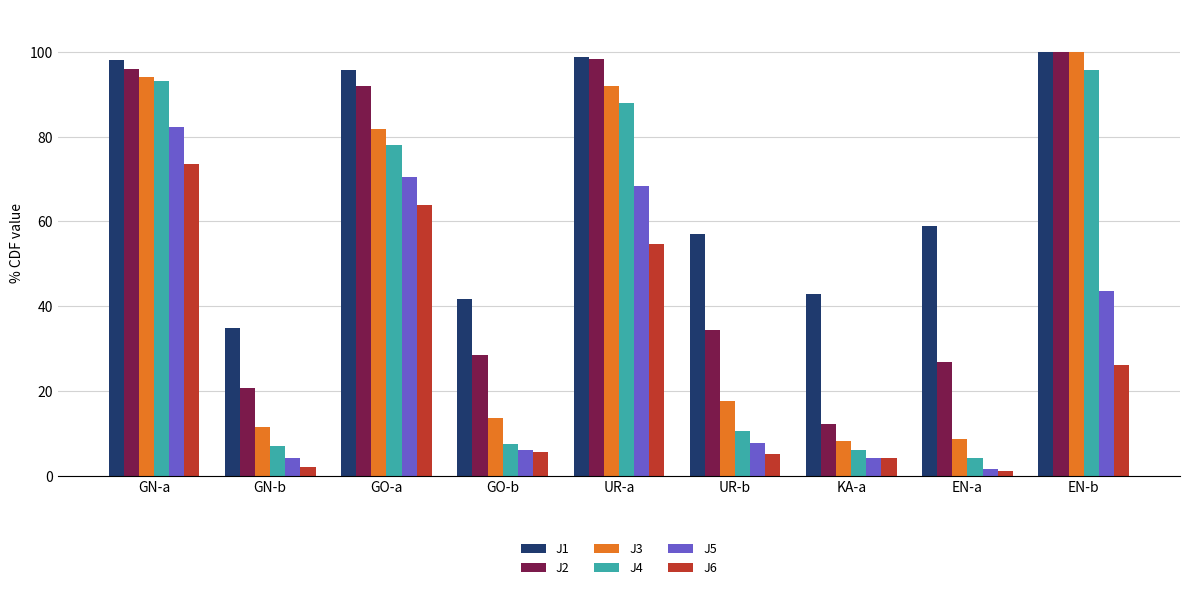

What is the spread (max minus min) of values at UR-a?

44.3